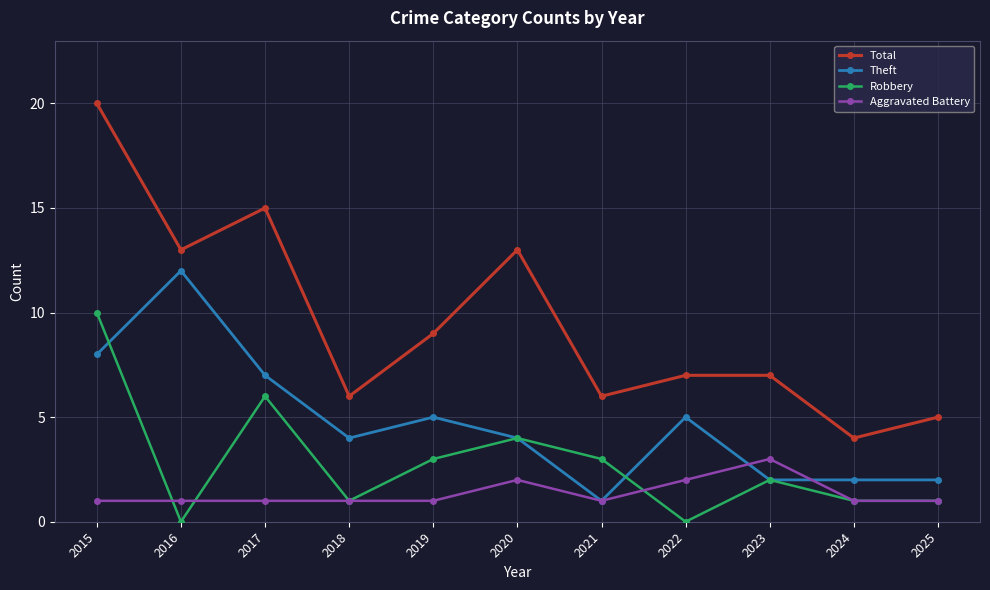

Where do Aggravated Battery and Robbery first cross each other?

2015 and 2016